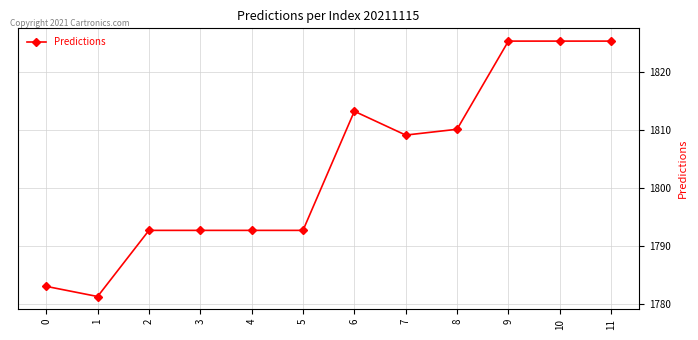

What is the average value?

1803.7